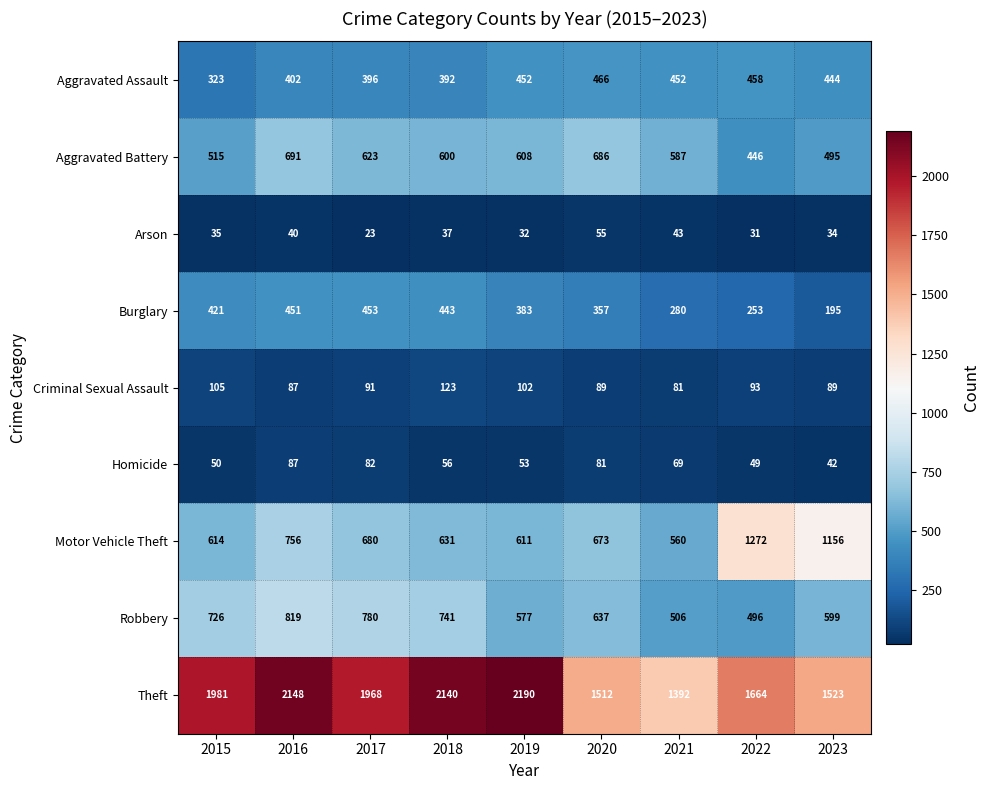

What is the difference between the highest and lowest values at 2022?

1633